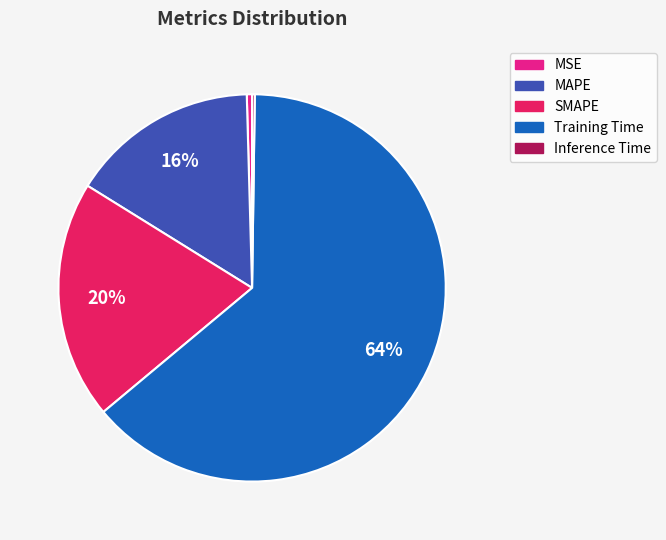

Between SMAPE and Training Time, which is larger?

Training Time